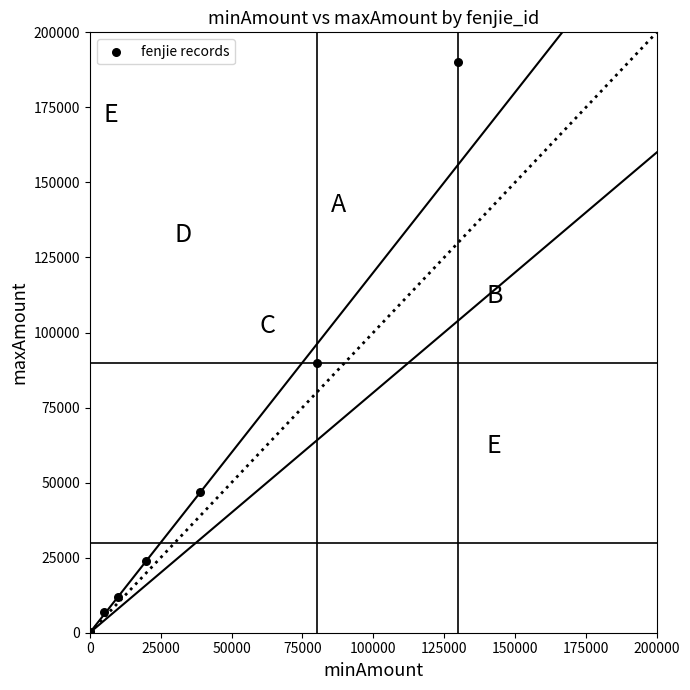

What Y value in the scatter plot is closest to 95000?

90000